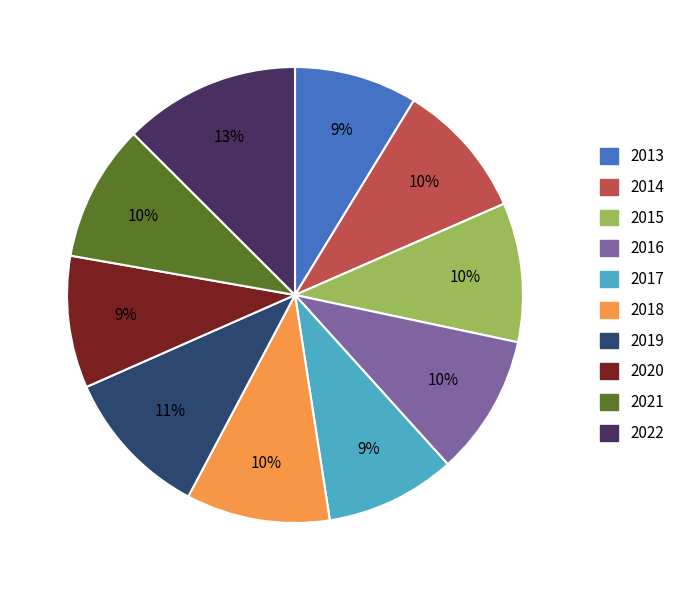

How many slices are in this pie chart?

10